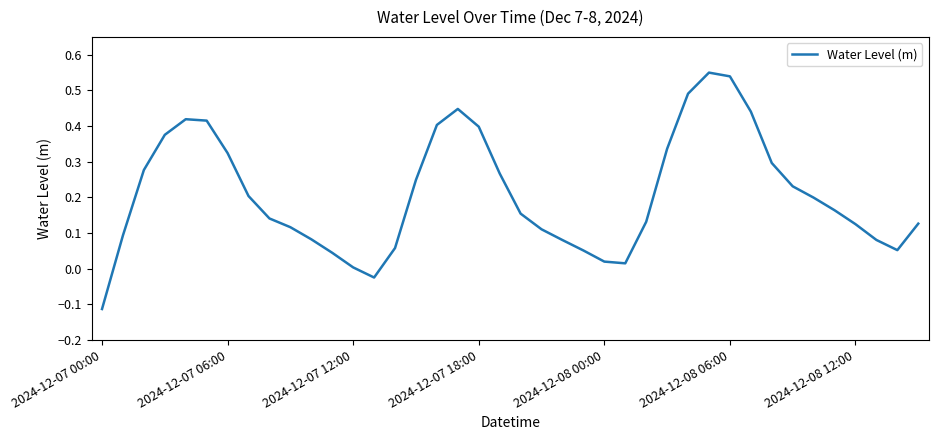

What is the difference between the maximum and minimum values?

0.7